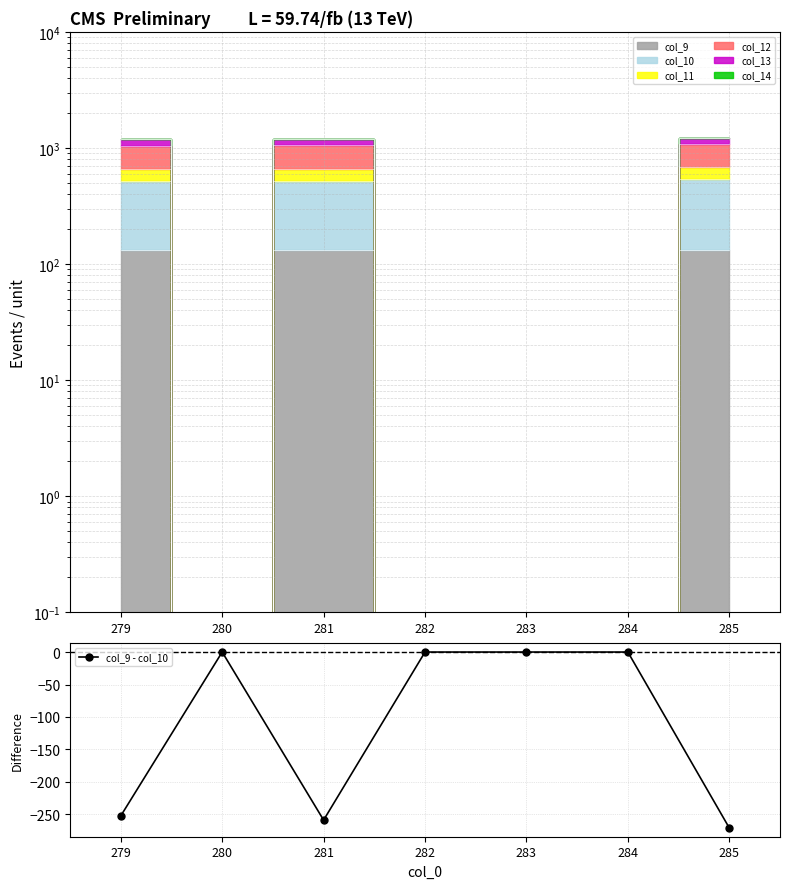

How many lines are shown in the chart?

1